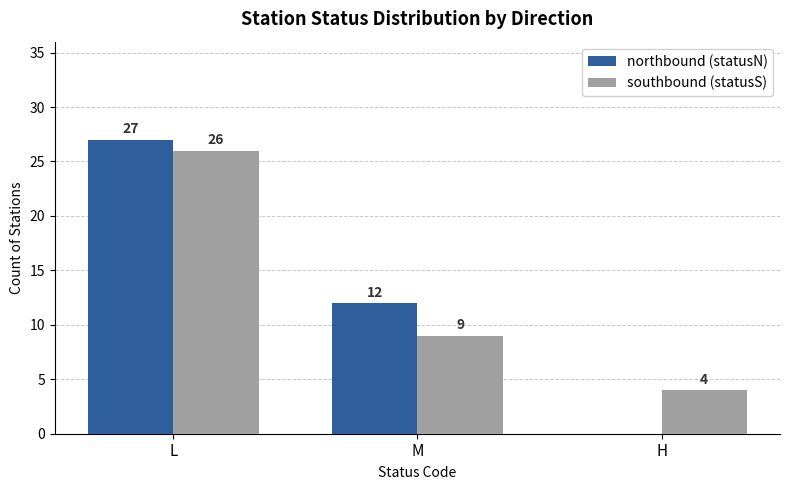

Which series has the largest range (max minus min)?

northbound (statusN)